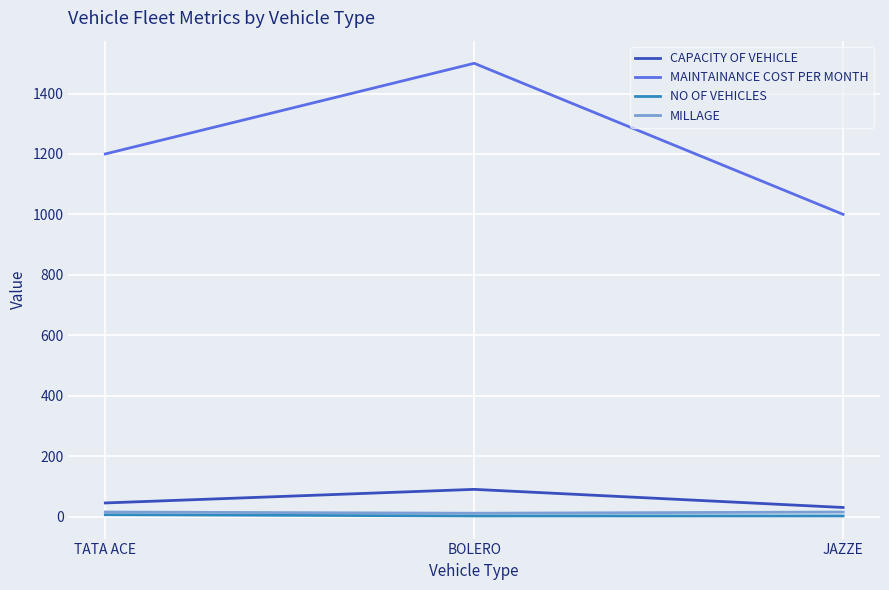

Which series has the largest range (max minus min)?

MAINTAINANCE COST PER MONTH